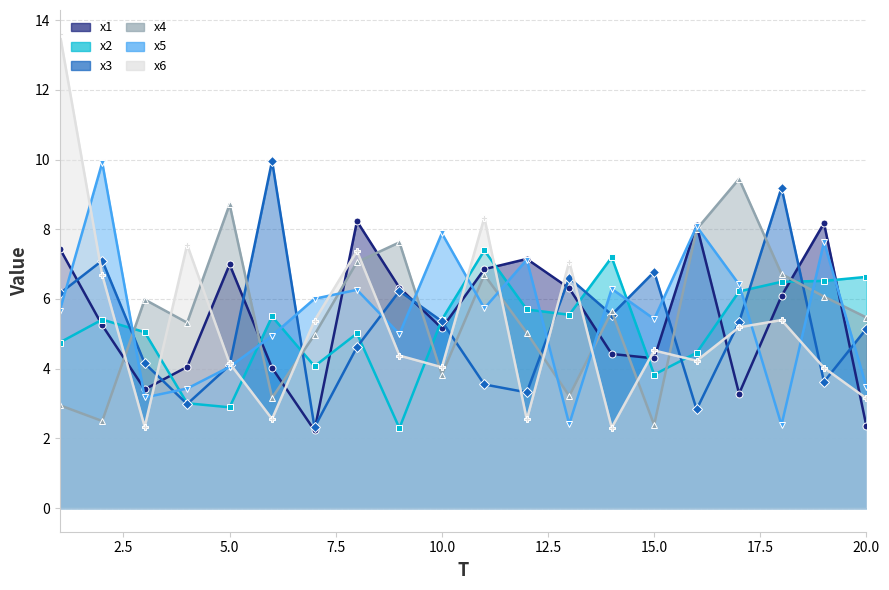

At which category is the sum across all series the highest?

1